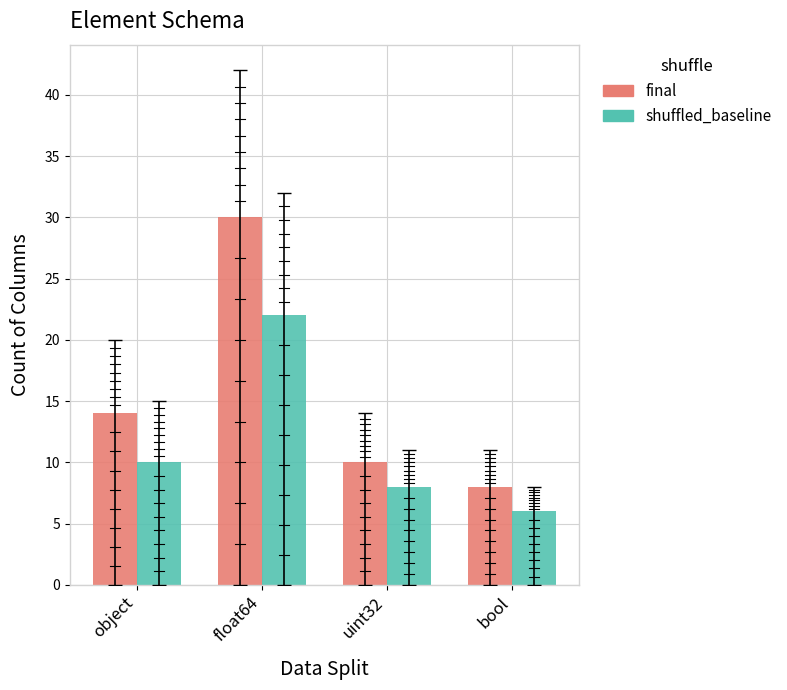

What position from the right is object?

4